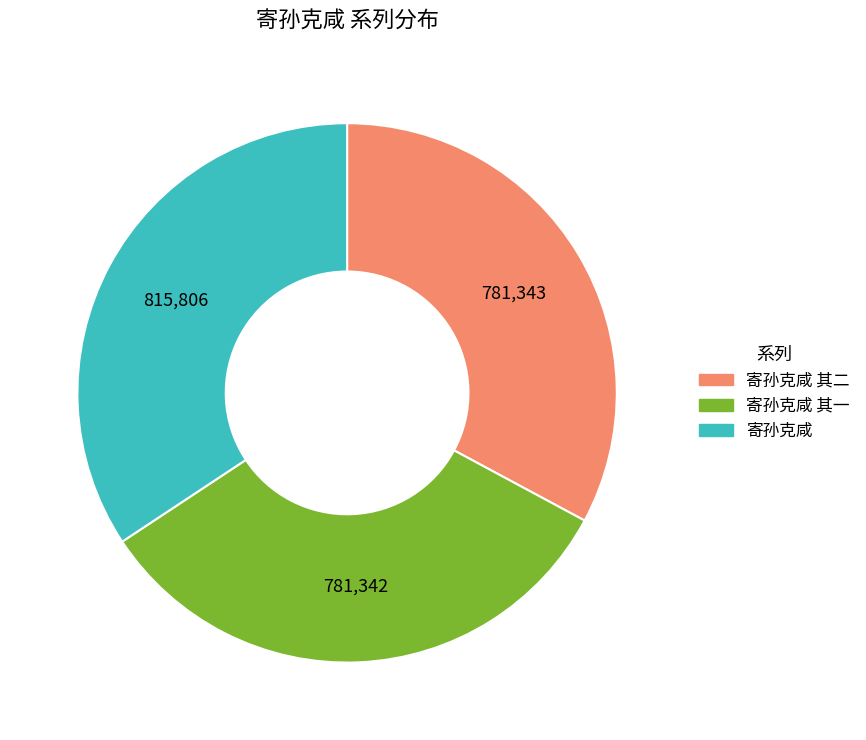

How many segments does this pie chart have?

3